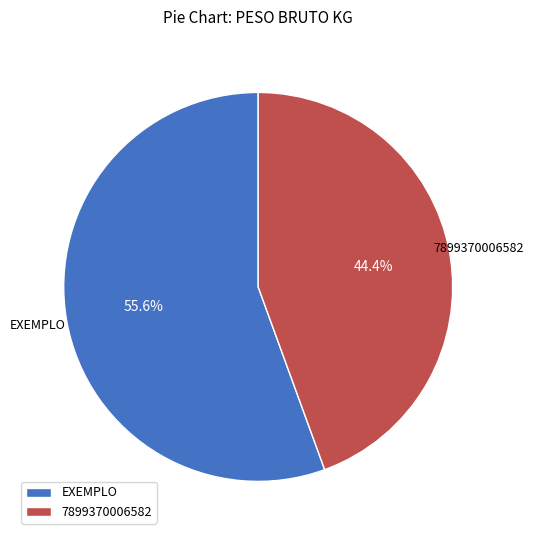

Which has a higher value, 7899370006582 or EXEMPLO?

EXEMPLO